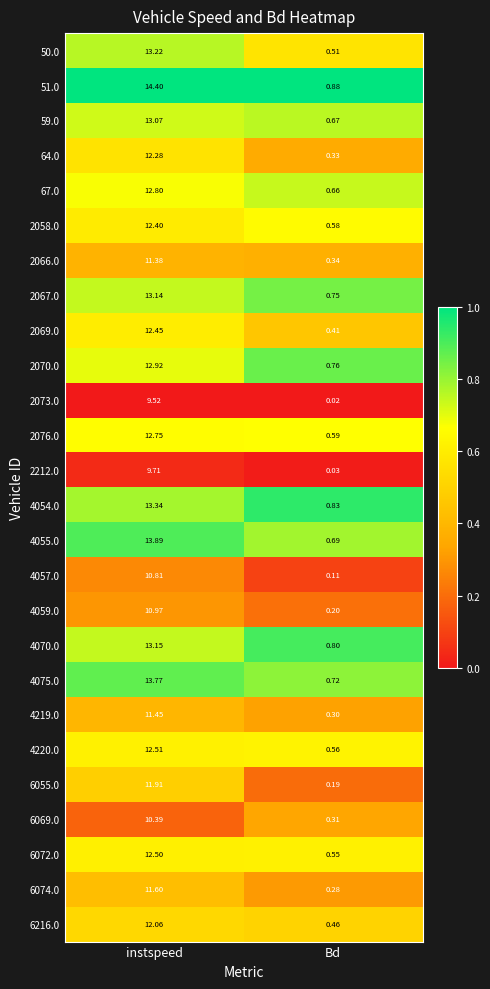

Rank the series at Bd from lowest to highest value.

2073.0, 2212.0, 4057.0, 6055.0, 4059.0, 6074.0, 4219.0, 6069.0, 64.0, 2066.0, 2069.0, 6216.0, 50.0, 6072.0, 4220.0, 2058.0, 2076.0, 67.0, 59.0, 4055.0, 4075.0, 2067.0, 2070.0, 4070.0, 4054.0, 51.0